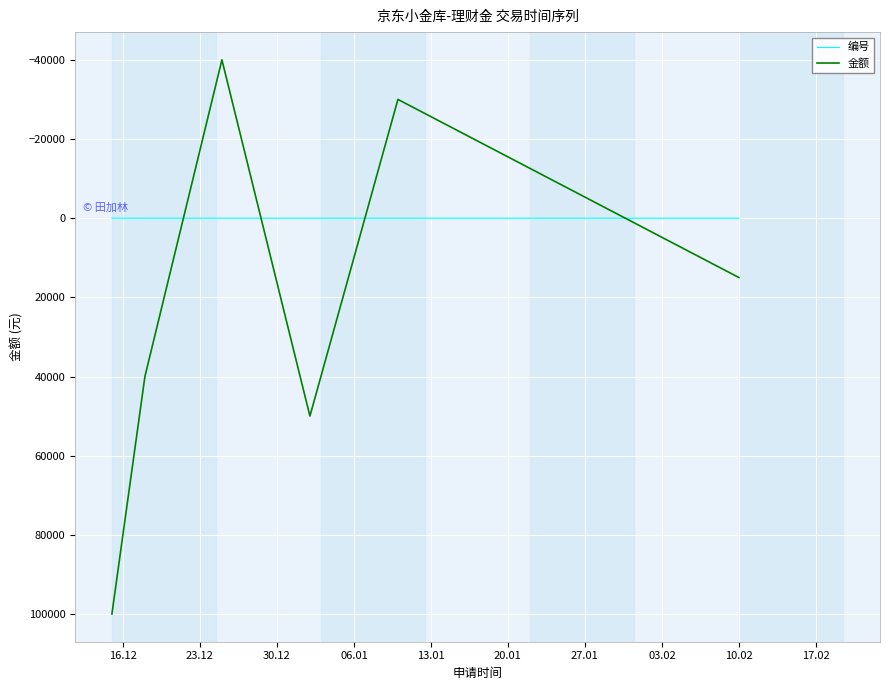

Which series has the widest spread of values?

金额